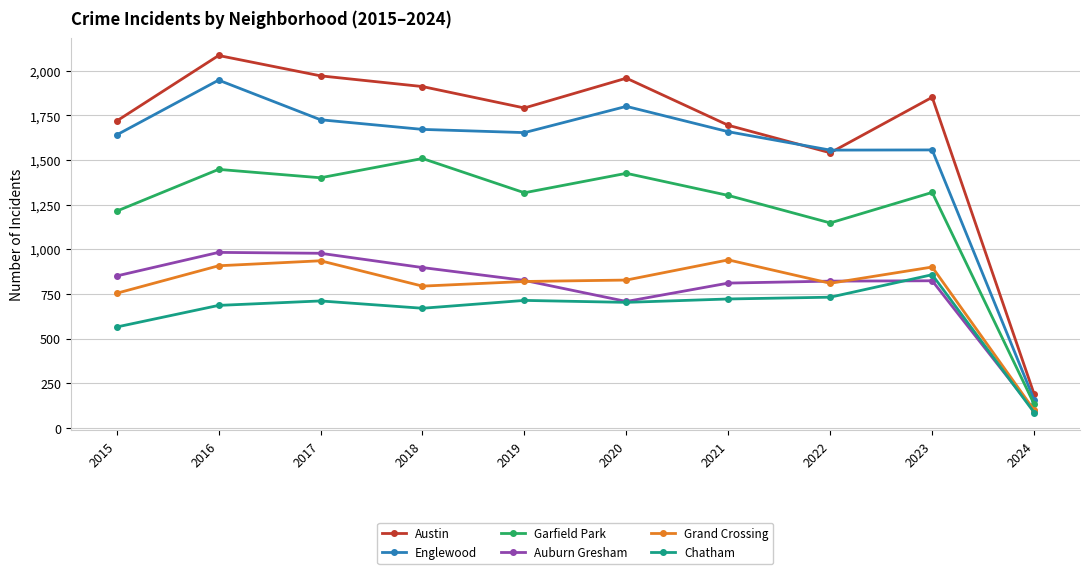

Where is the first local maximum for Austin?

2016